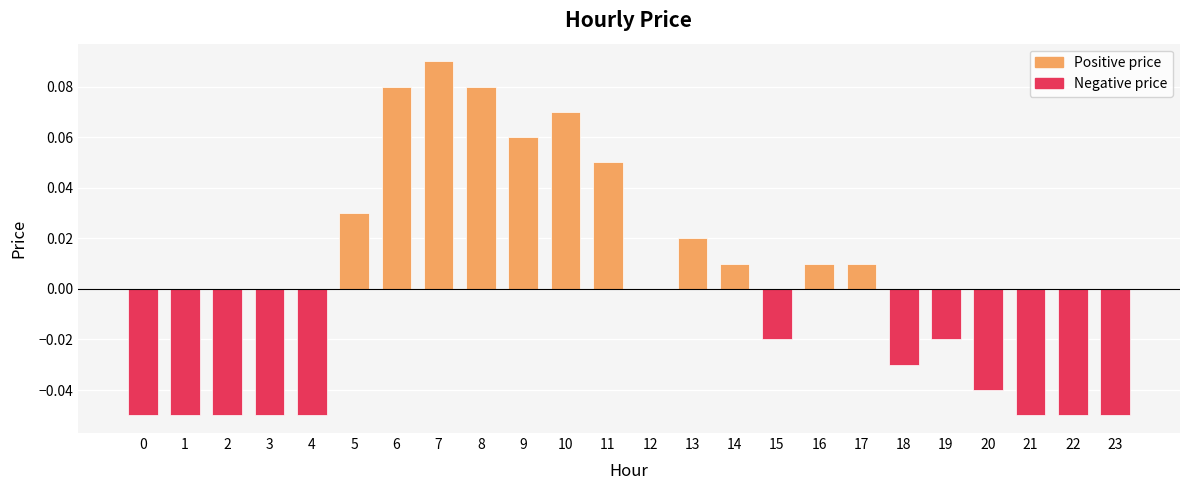

True or false: the data shows 0.0 at 17.

True